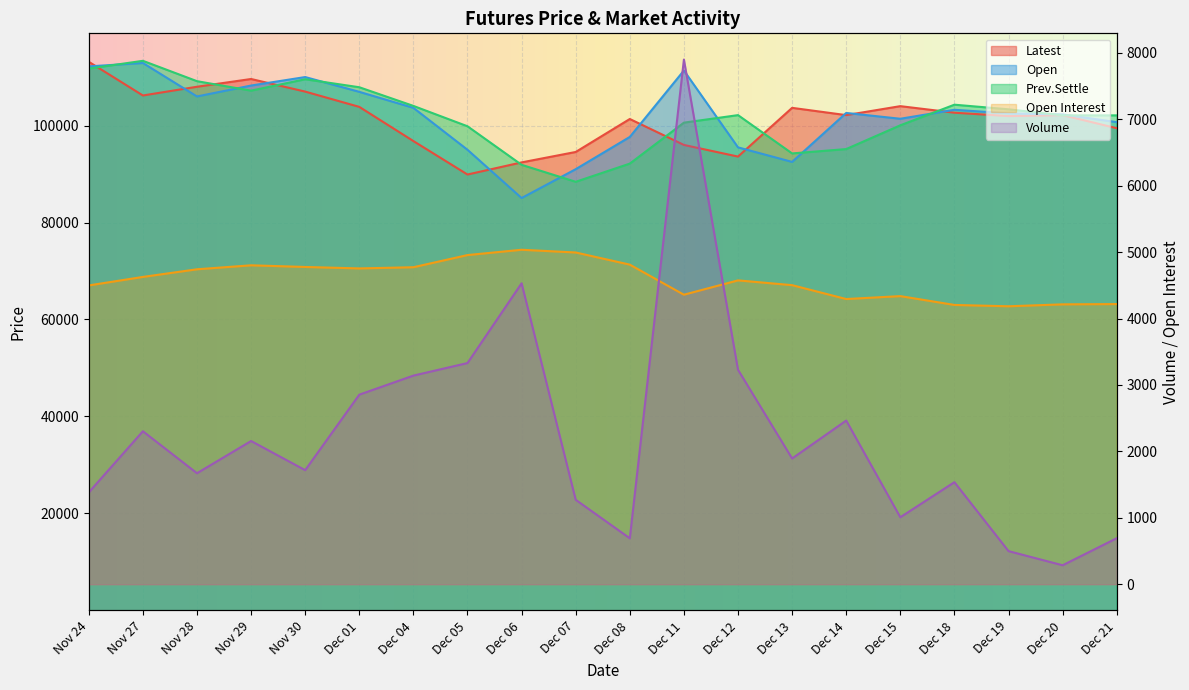

At which label does Prev.Settle first exceed 102150?

Nov 24